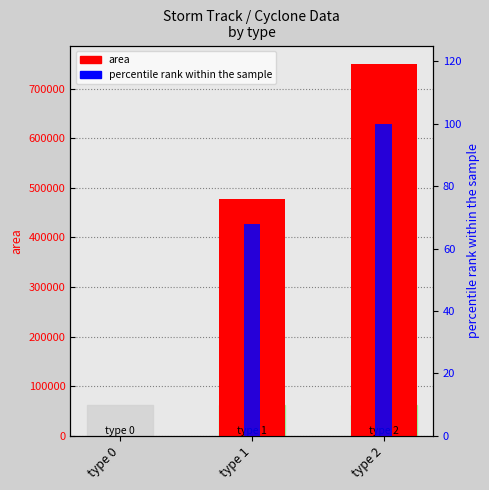

List the series in order of their peak value, highest first.

area, radius %